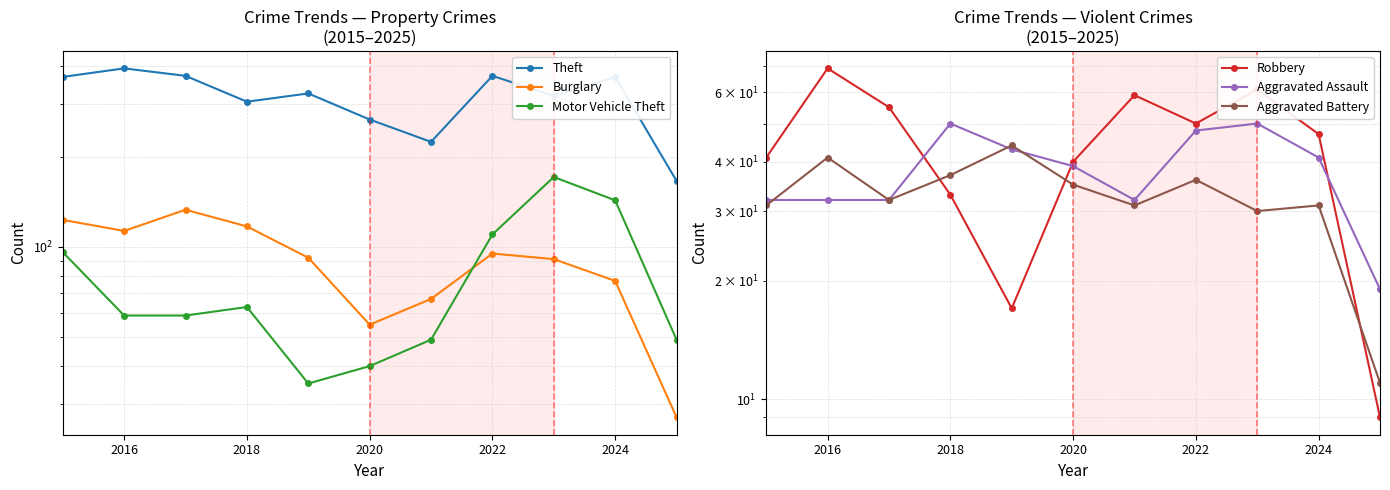

What is the value of the Robbery point at the 5th from the left?

17